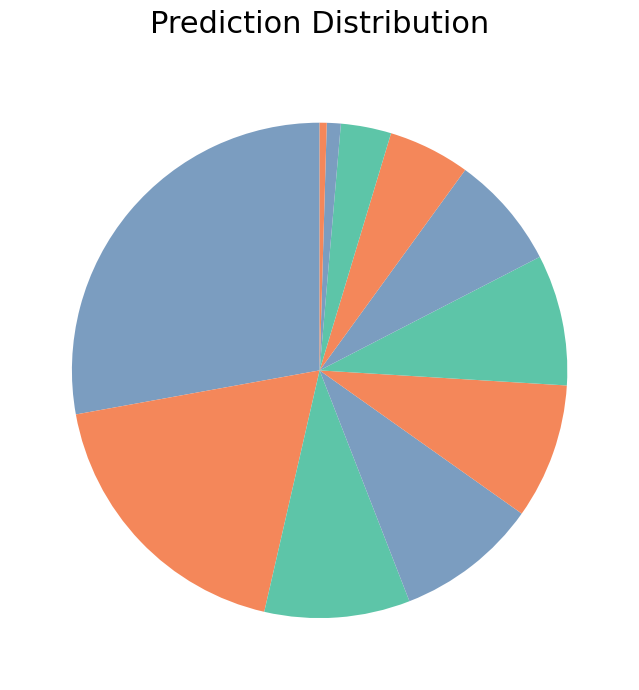

How many slices are in this pie chart?

11